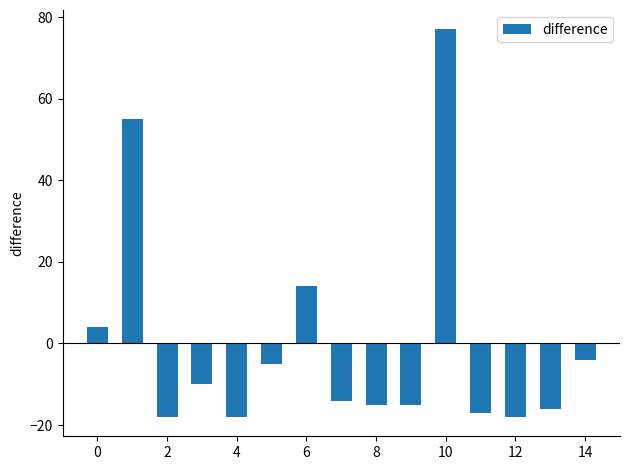

Reading right to left, transcribe all the data shown in this chart.

-4	-16	-18	-17	77	-15	-15	-14	14	-5	-18	-10	-18	55	4